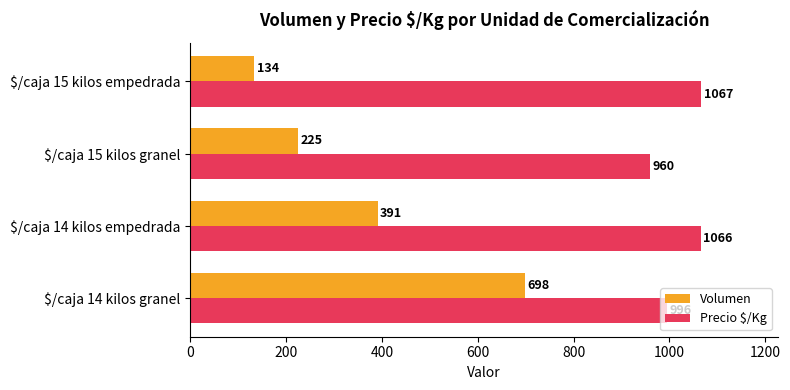

List the series in order of their peak value, lowest first.

Volumen, Precio $/Kg